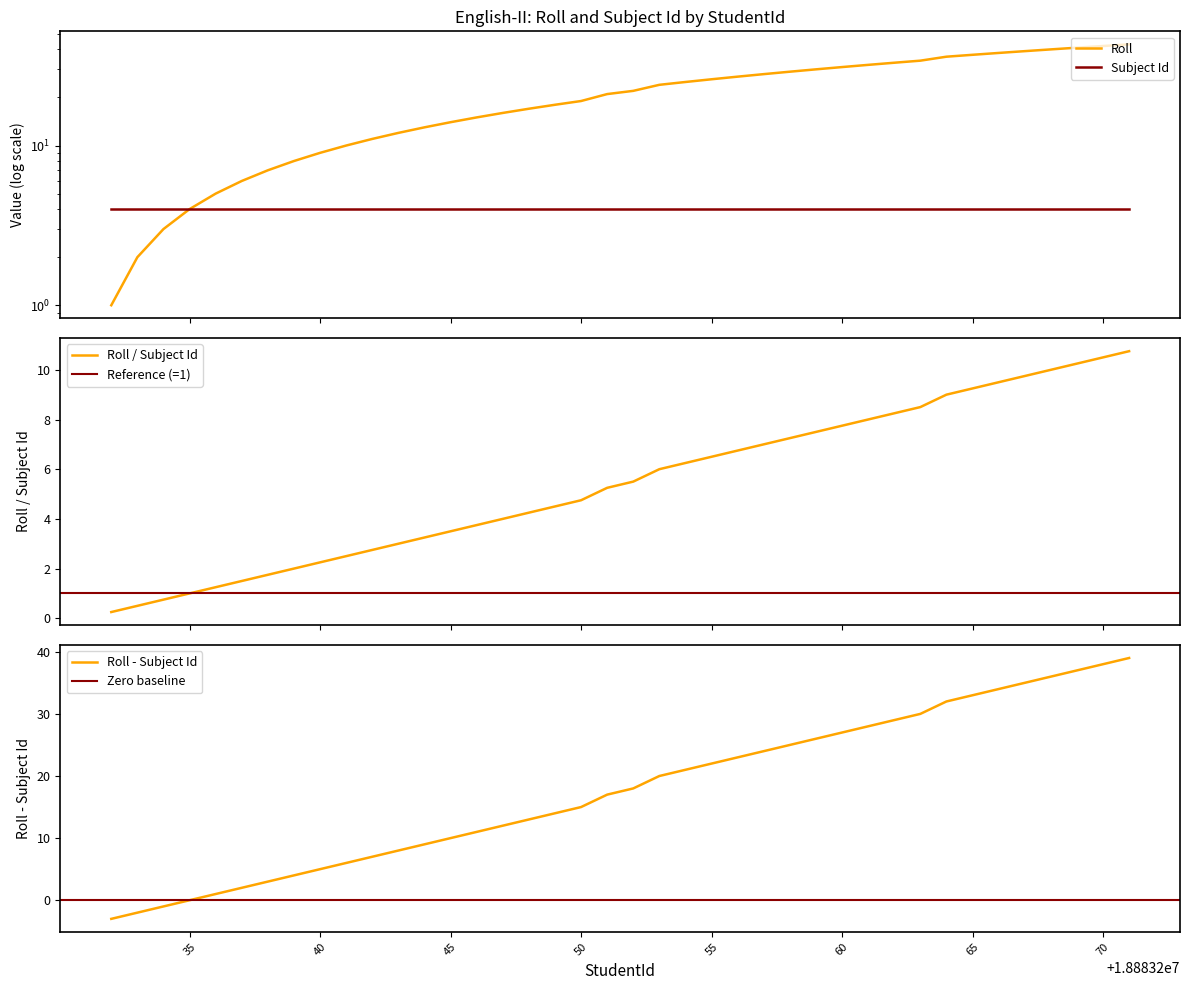

Where does the data first go above 22?

18883253